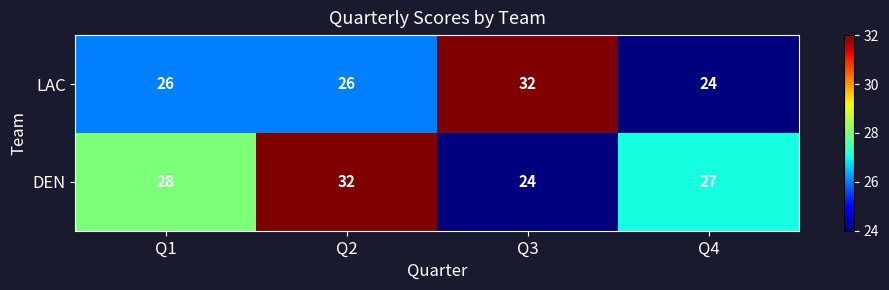

Reading right to left, what are all the values shown in this chart?

LAC: 24	32	26	26
DEN: 27	24	32	28